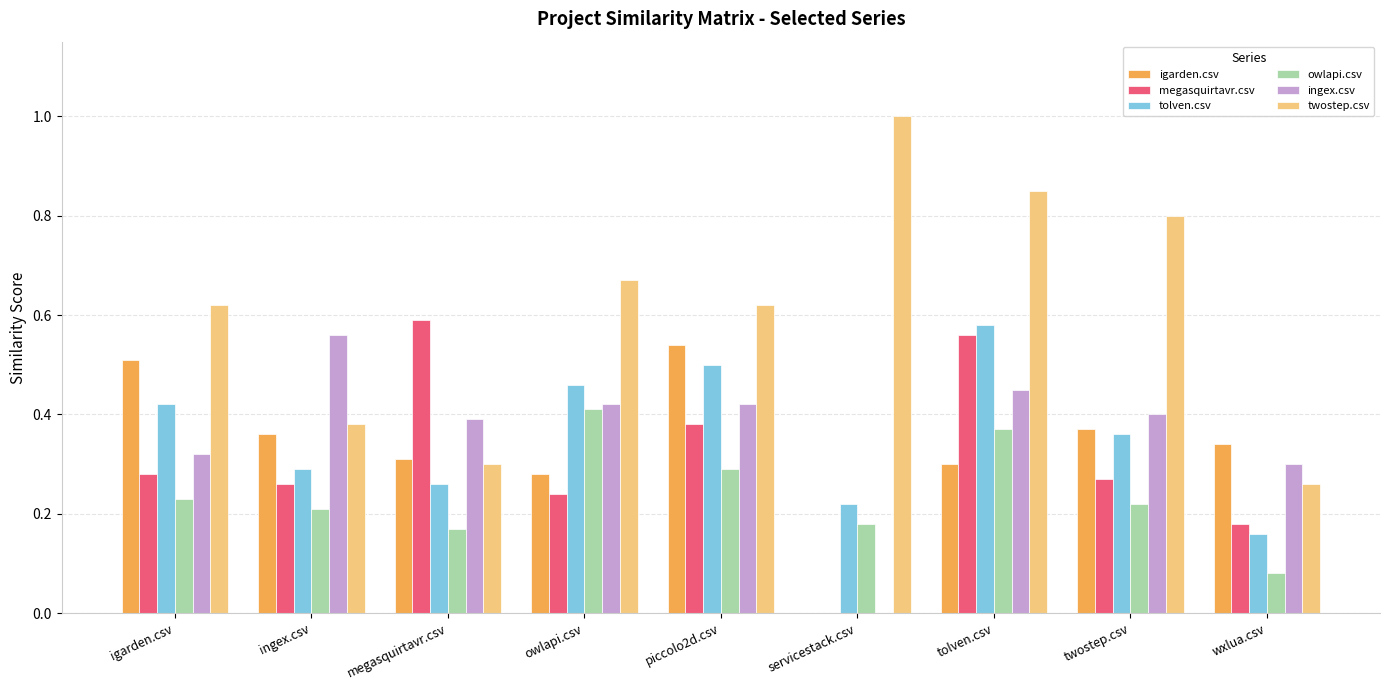

Between twostep.csv and wxlua.csv, which series saw the biggest shift?

twostep.csv